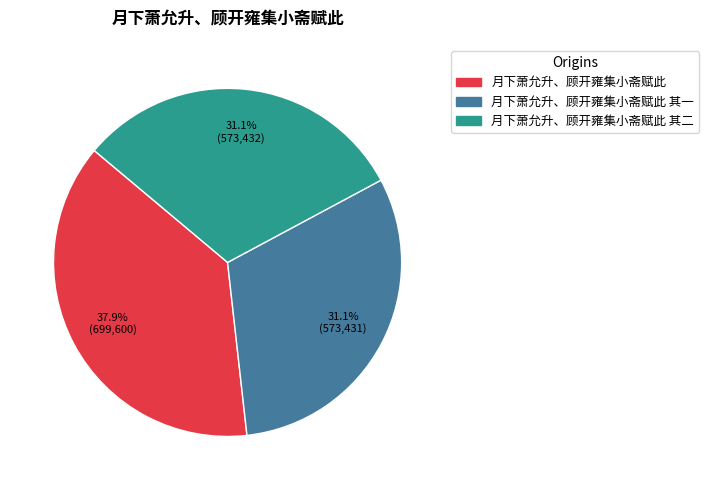

Does any single category account for the majority?

No